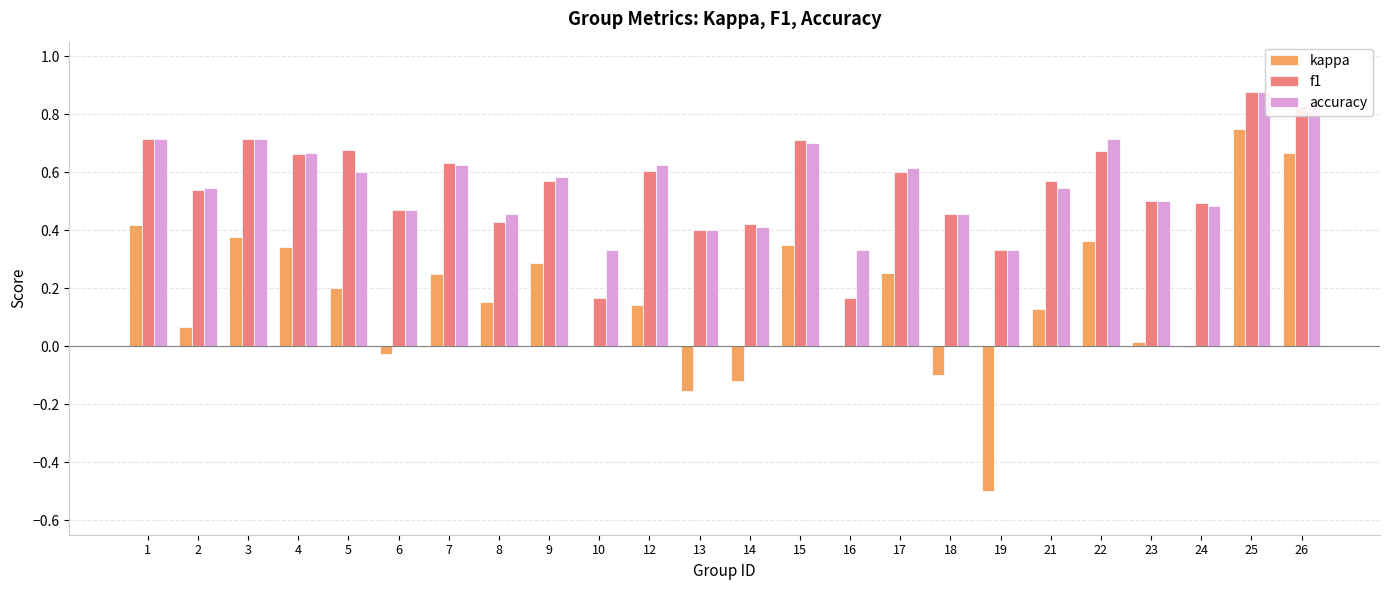

How many groups of bars are there?

24